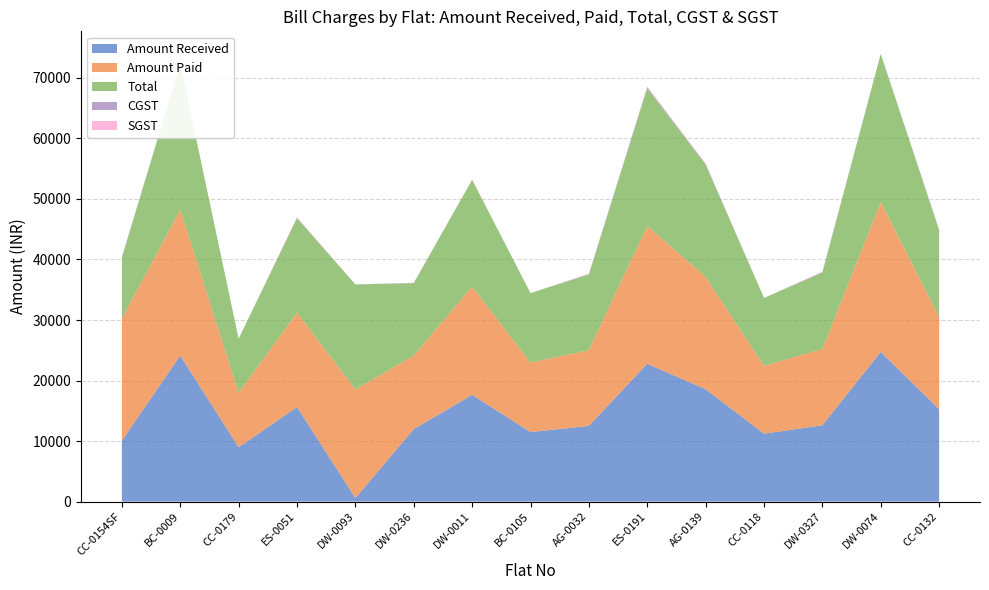

Reading left to right, list all the values displayed in this chart.

Amount Received: CC-0154SF=10081.0	BC-0009=24111.0	CC-0179=8970.0	ES-0051=15606.0	DW-0093=584.0	DW-0236=11967.0	DW-0011=17632.0	BC-0105=11481.0	AG-0032=12505.0	ES-0191=22762.0	AG-0139=18556.0	CC-0118=11213.0	DW-0327=12608.0	DW-0074=24723.0	CC-0132=15242.0
Amount Paid: CC-0154SF=20144.3	BC-0009=24111.0	CC-0179=8970.0	ES-0051=15606.0	DW-0093=17936.0	DW-0236=12149.0	DW-0011=17886.0	BC-0105=11481.0	AG-0032=12505.0	ES-0191=22779.1	AG-0139=18556.0	CC-0118=11213.0	DW-0327=12608.0	DW-0074=24748.8	CC-0132=15242.0
Total: CC-0154SF=10081.0	BC-0009=24111.0	CC-0179=8970.0	ES-0051=15606.0	DW-0093=17352.0	DW-0236=11967.0	DW-0011=17632.0	BC-0105=11481.0	AG-0032=12505.0	ES-0191=22762.0	AG-0139=18556.0	CC-0118=11213.0	DW-0327=12608.0	DW-0074=24469.0	CC-0132=14367.0
CGST: CC-0154SF=82.0	BC-0009=0.0	CC-0179=0.0	ES-0051=78.0	DW-0093=10.0	DW-0236=37.0	DW-0011=31.0	BC-0105=0.0	AG-0032=78.0	ES-0191=137.0	AG-0139=102.0	CC-0118=0.0	DW-0327=86.0	DW-0074=27.0	CC-0132=45.0
SGST: CC-0154SF=82.0	BC-0009=0.0	CC-0179=0.0	ES-0051=78.0	DW-0093=10.0	DW-0236=37.0	DW-0011=31.0	BC-0105=0.0	AG-0032=78.0	ES-0191=137.0	AG-0139=102.0	CC-0118=0.0	DW-0327=86.0	DW-0074=27.0	CC-0132=45.0